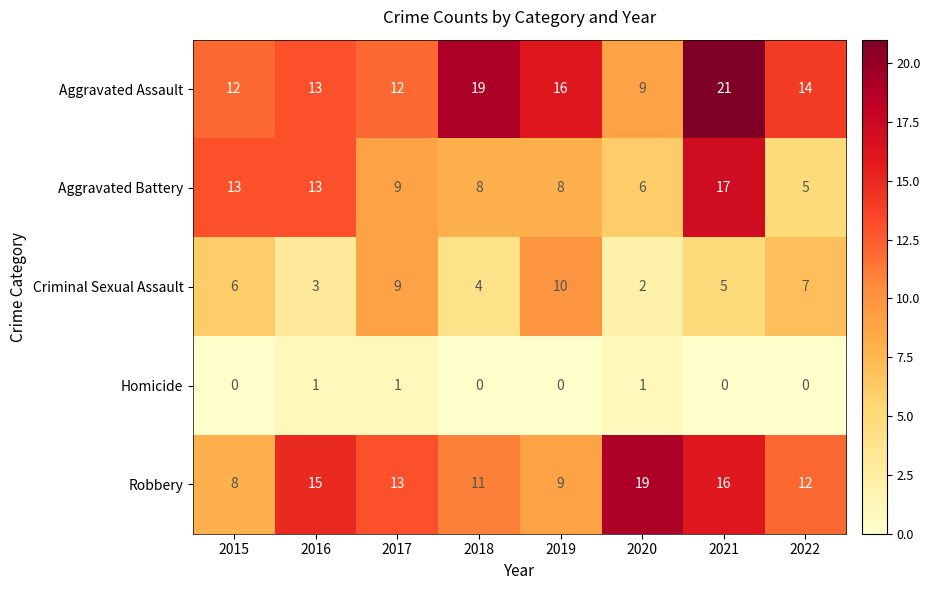

Which series has the largest total across all categories?

Aggravated Assault